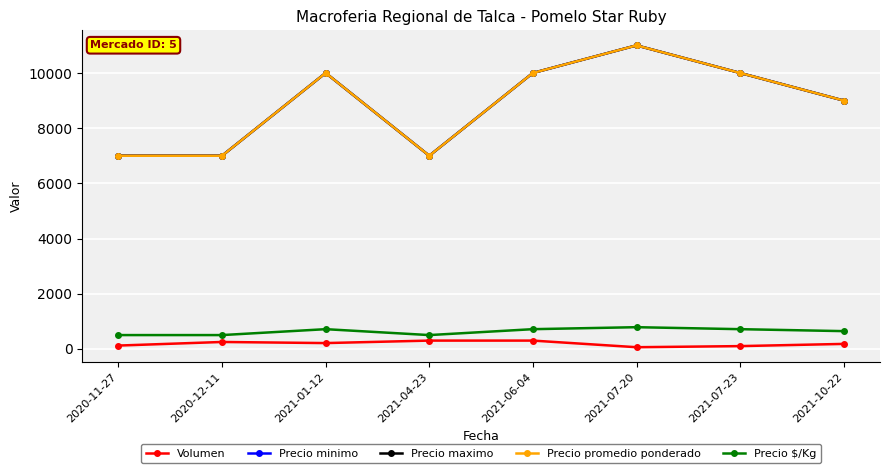

Does the chart have visible grid lines?

Yes